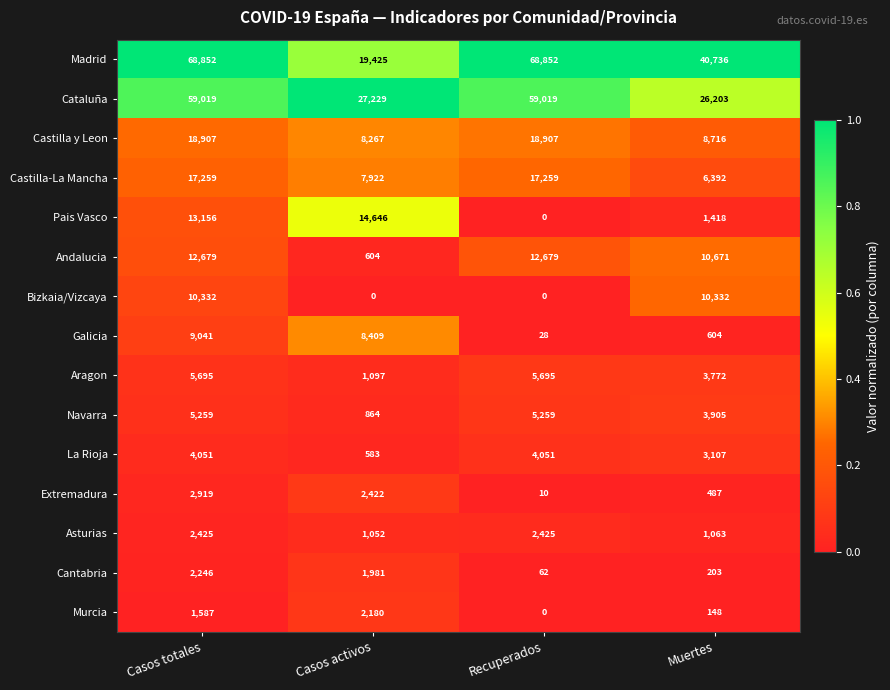

What is the lowest value of the Madrid series?

19425